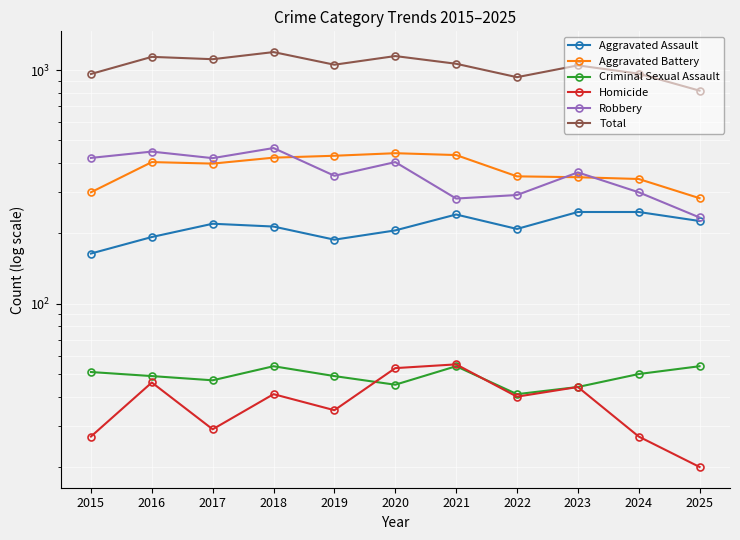

At which category is the sum across all series the highest?

2018